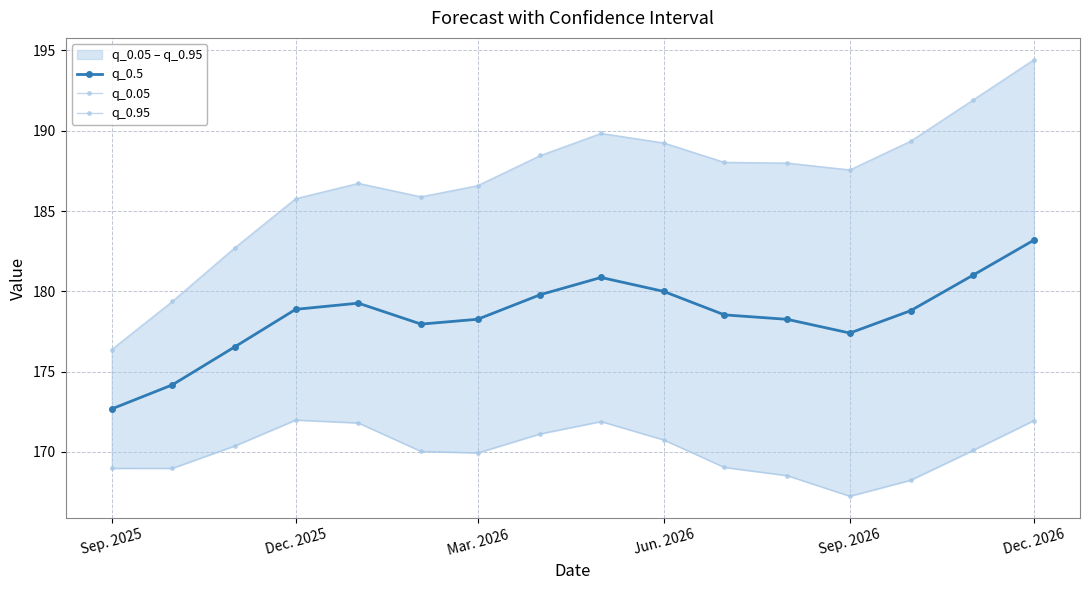

Which category has the highest value in the q_0.5 series?

Dec. 2026